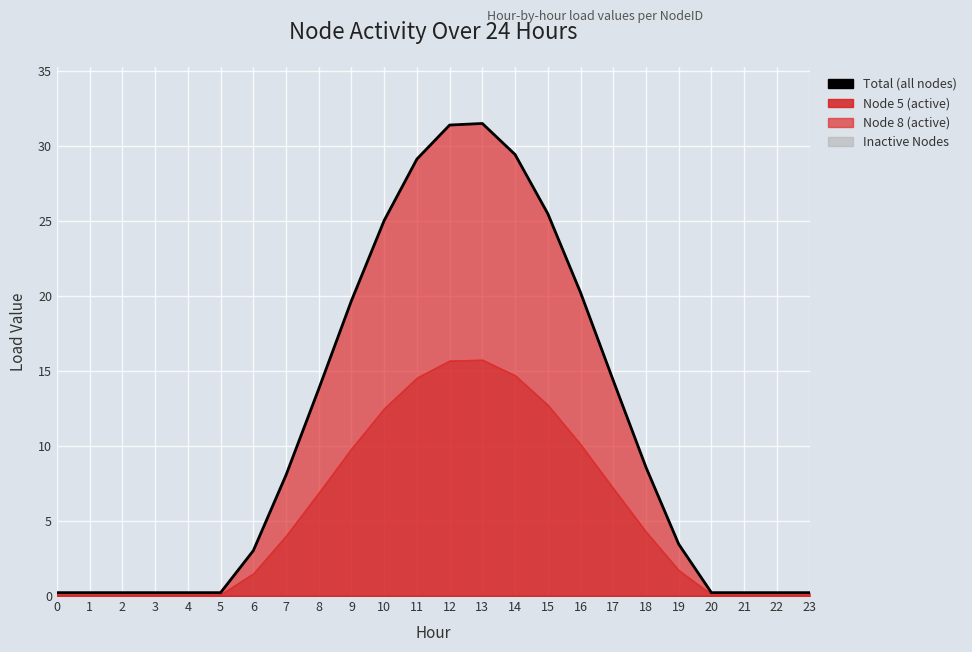

What is the greatest value displayed?

31.5